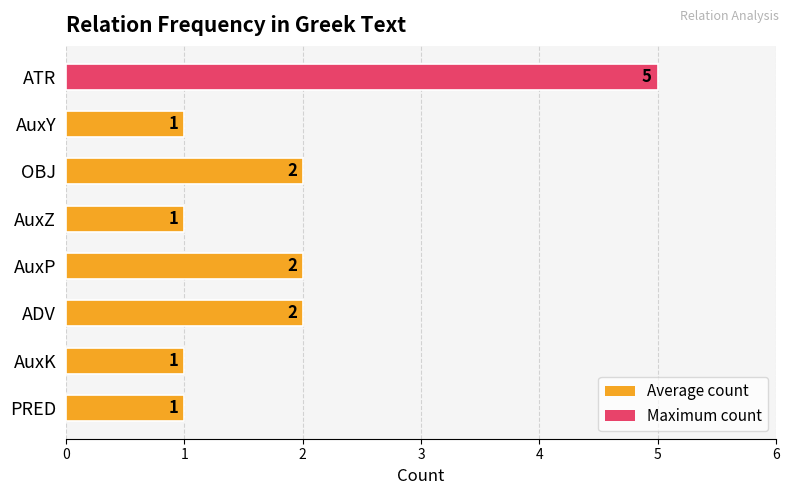

Which has a higher value, AuxZ or ADV?

ADV